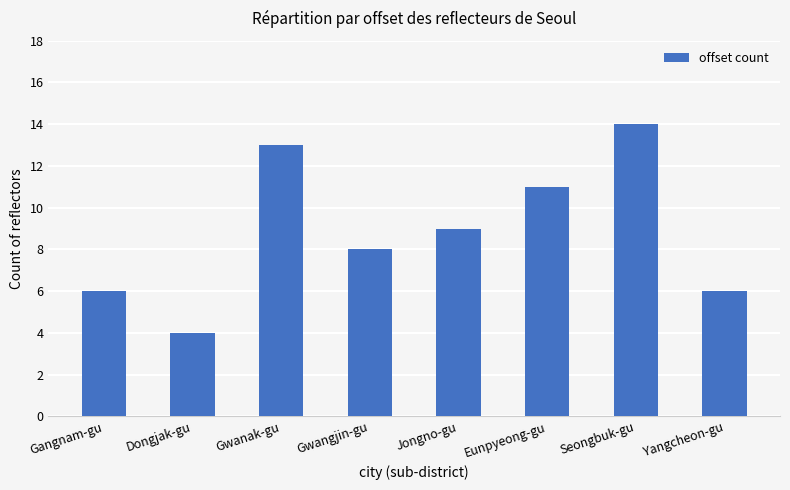

What is the change in value from Gangnam-gu to Dongjak-gu?

-2